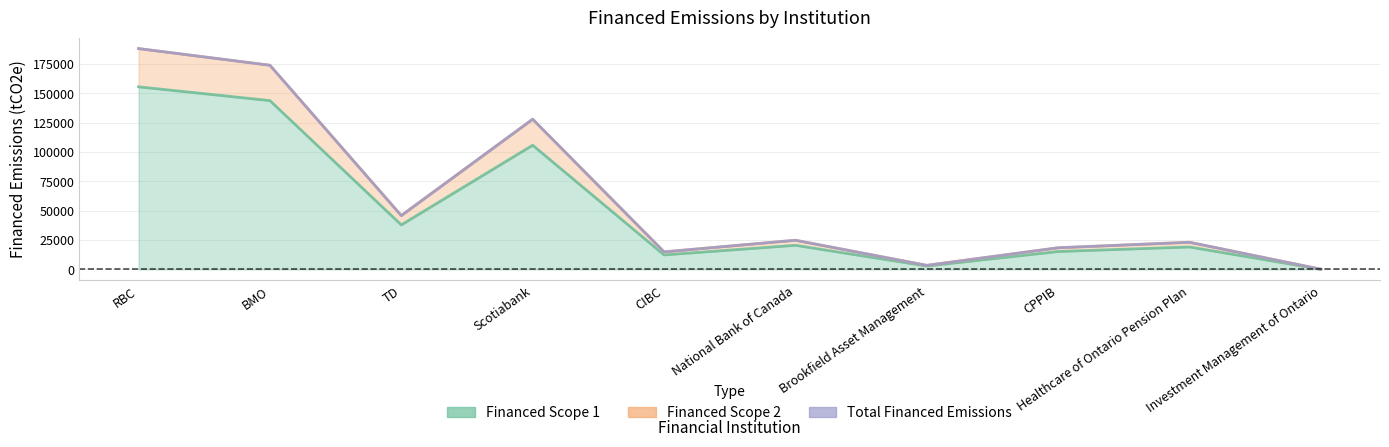

What is the difference between the maximum and minimum values in the Total Financed Emissions series?

188122.7